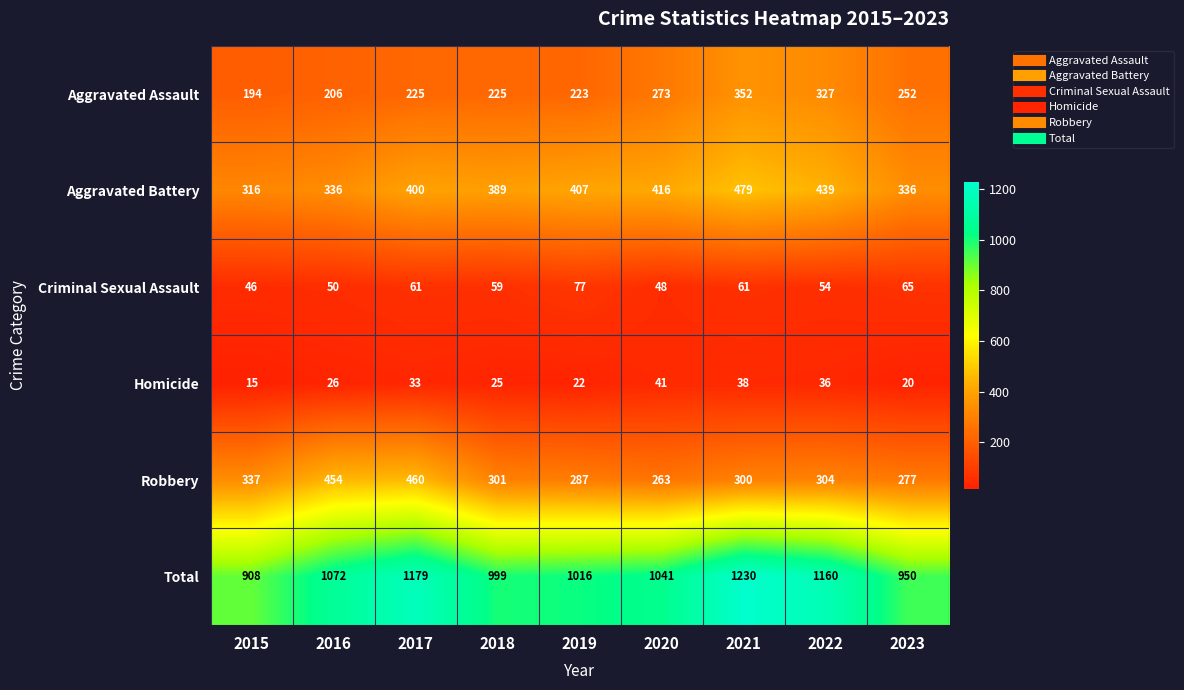

Count the number of data series in this chart.

6